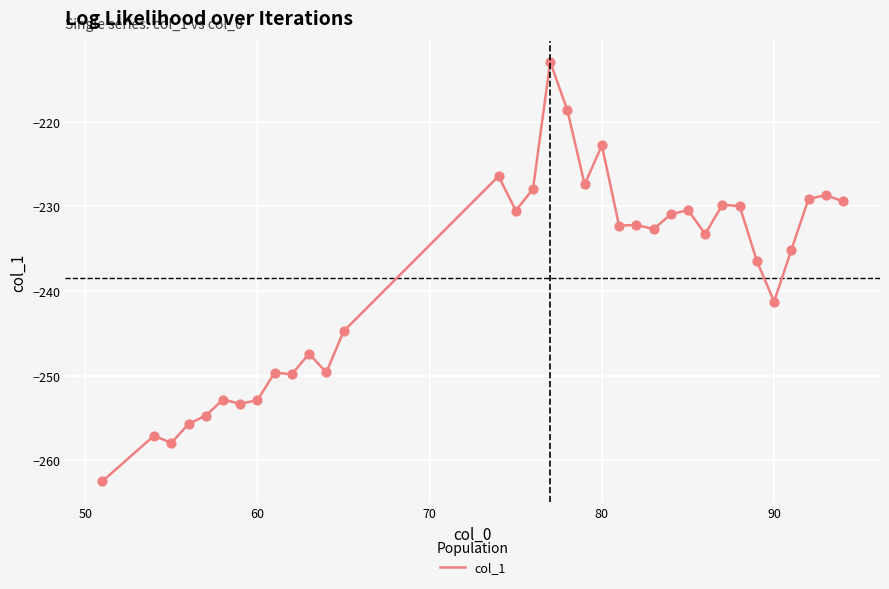

What is the greatest value displayed?

-212.9